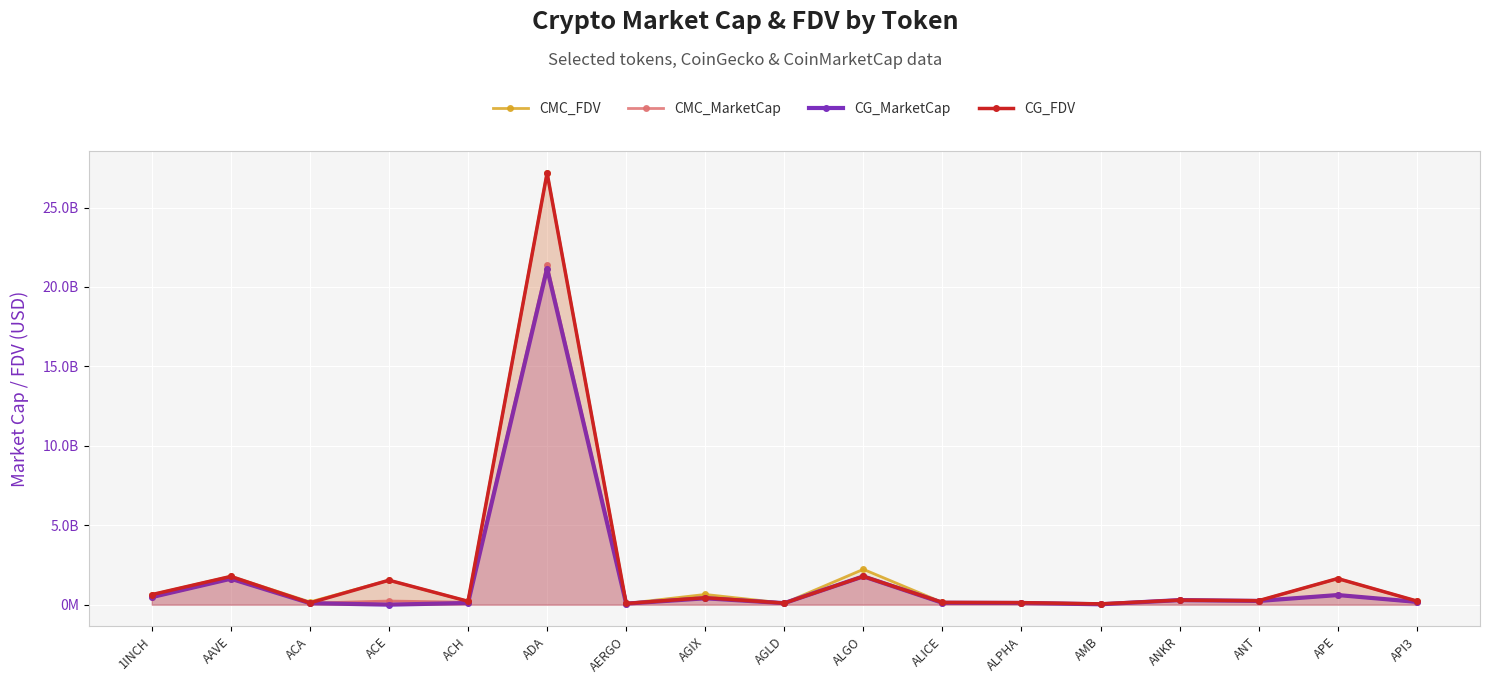

Between which two adjacent categories do CMC_FDV and CG_FDV first intersect?

1INCH and AAVE